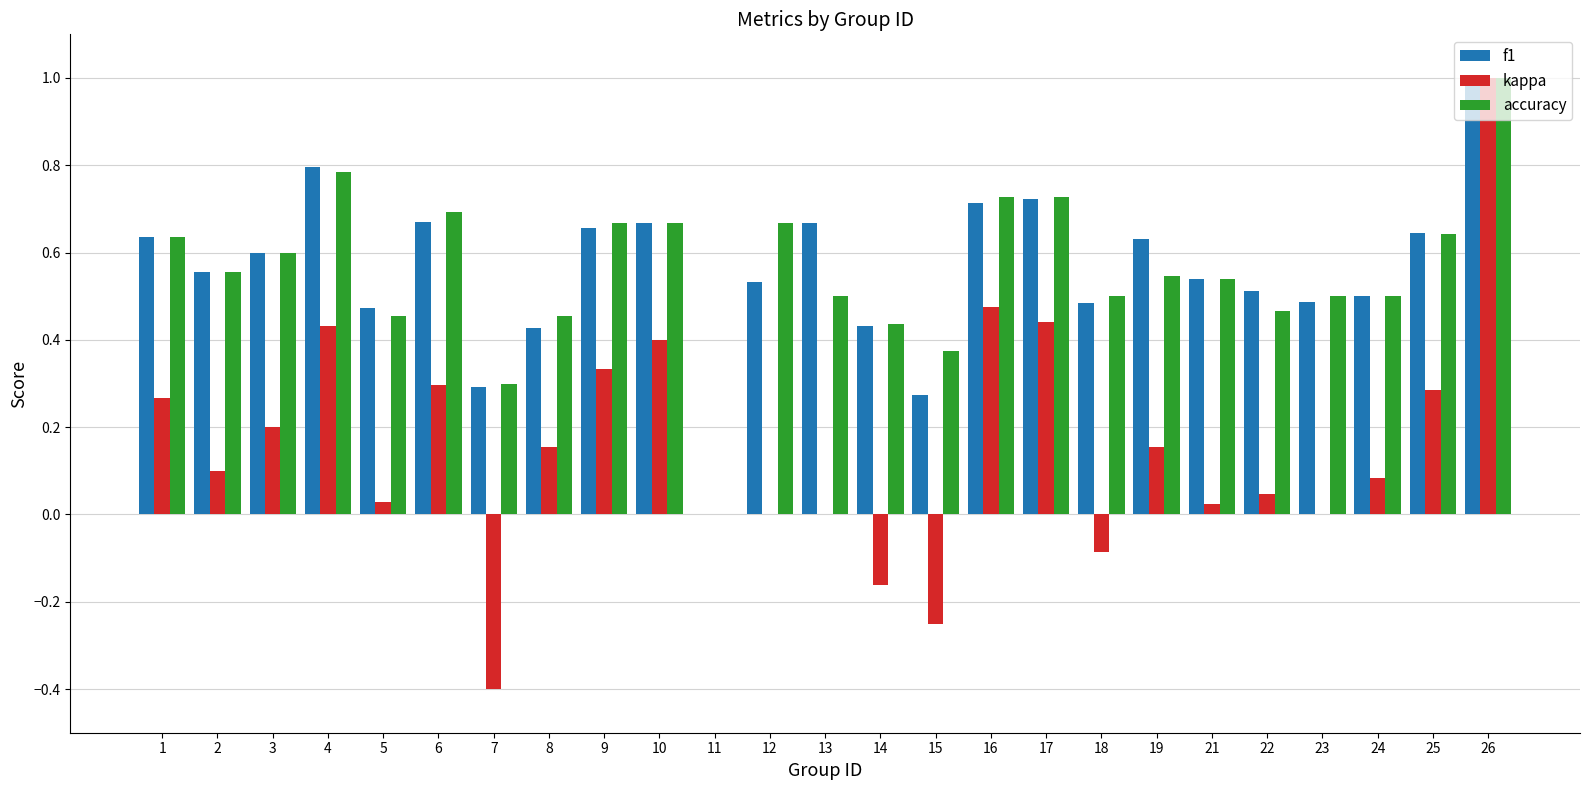

Which series has the largest range (max minus min)?

kappa